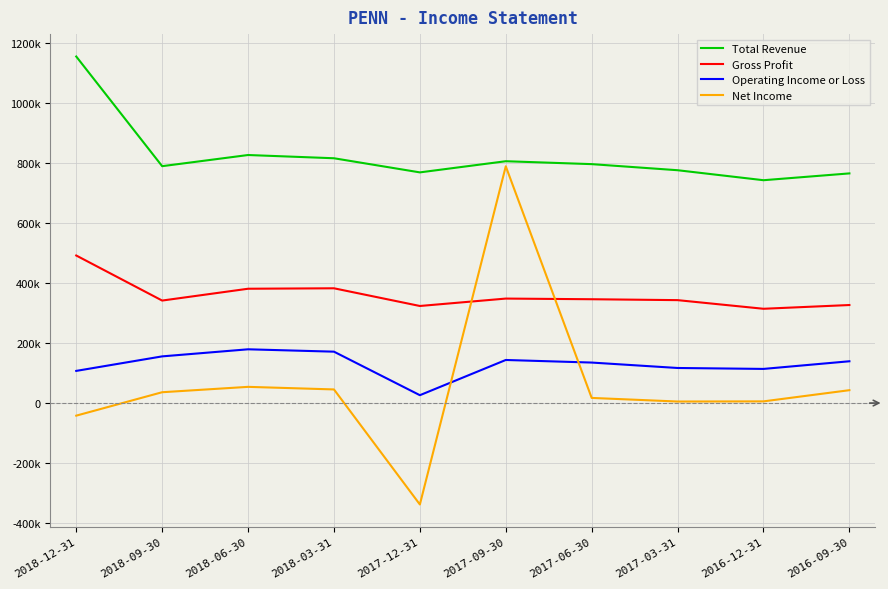

What is the difference between the second highest and minimum values in the Total Revenue series?

84000